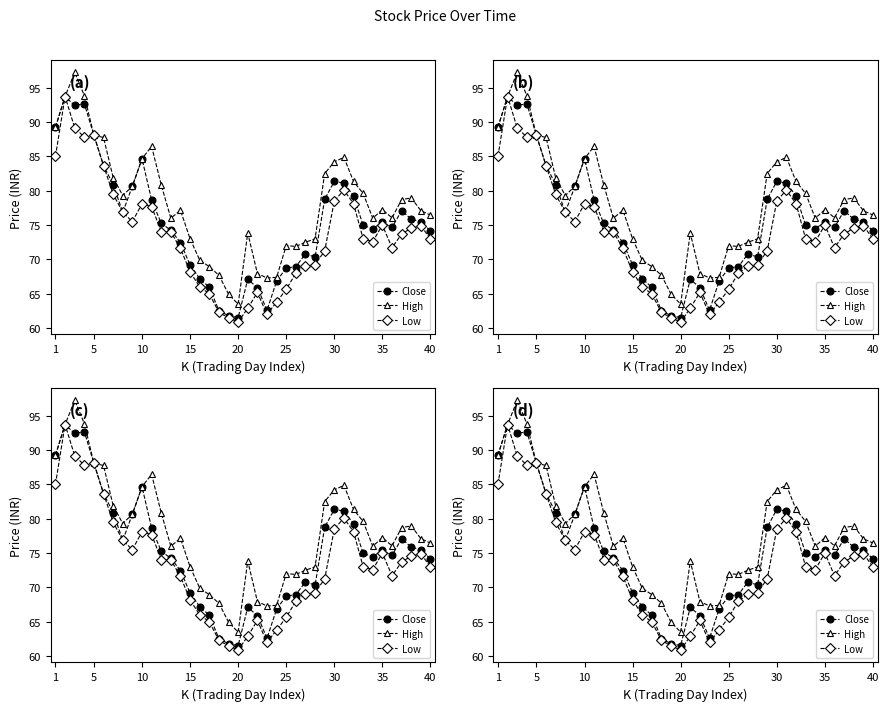

What are all the series names shown in the legend?

Close, High, Low